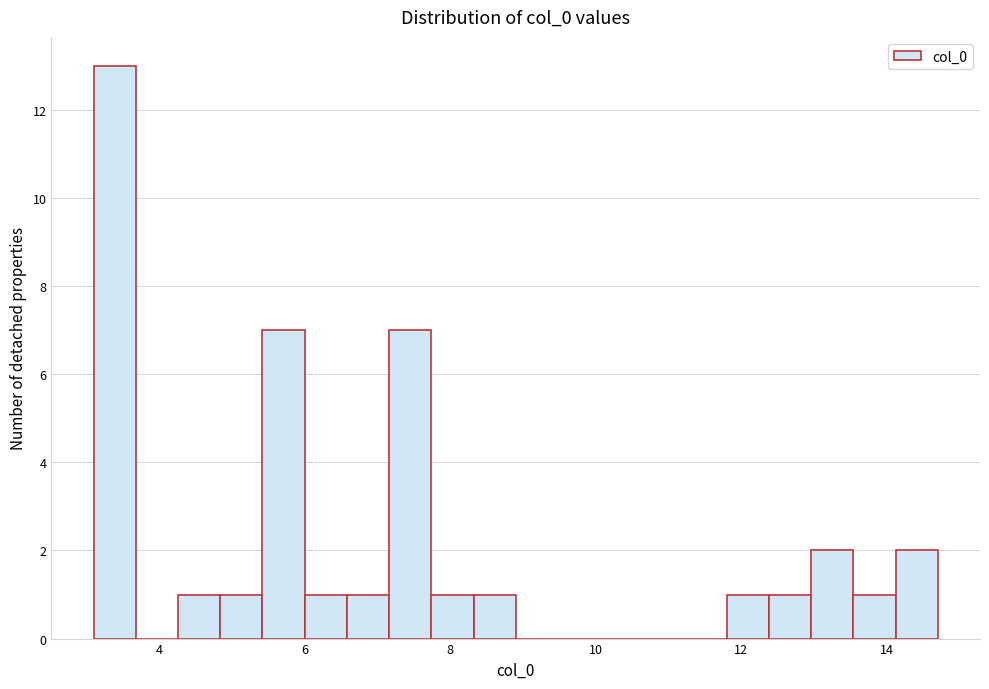

Around what value on the x-axis is the tallest bar? Give the approximate position of its centre, as read against the axis.

3.4